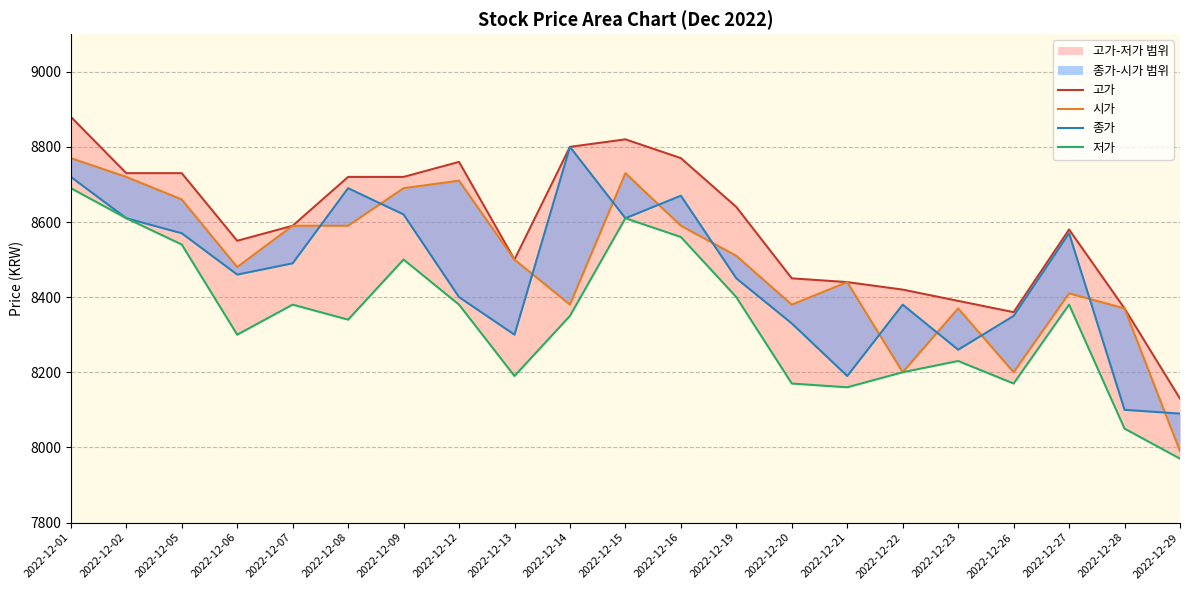

Is it true that 시가 equals 8710 at 2022-12-12?

True